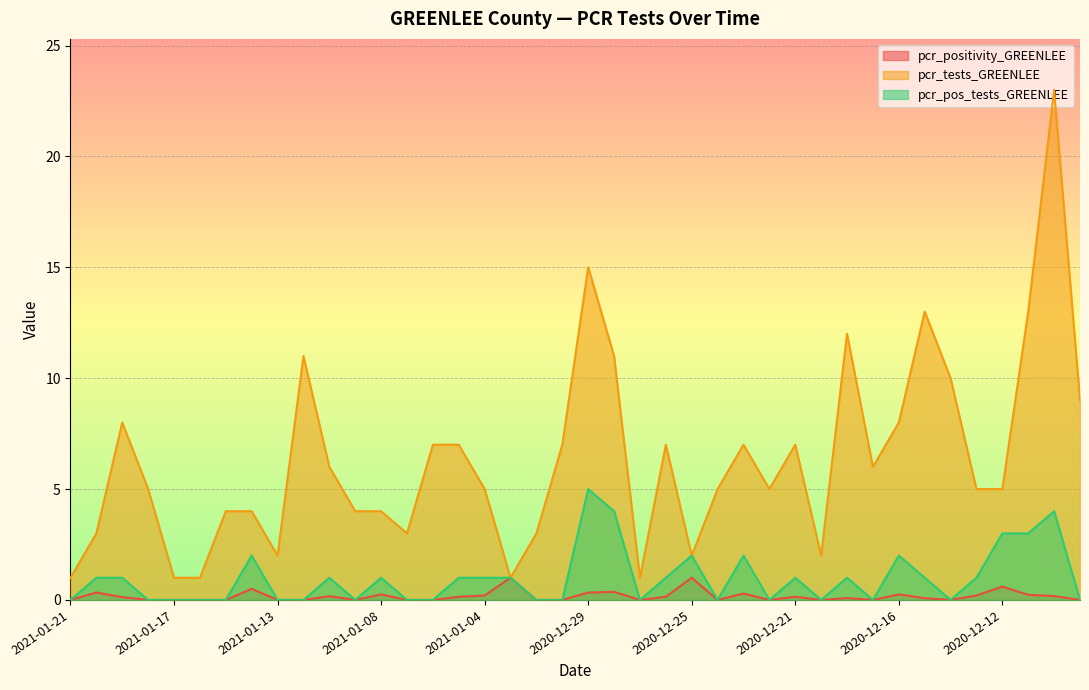

What is the value of the pcr_positivity_GREENLEE point at the 29th from the left?

0.1